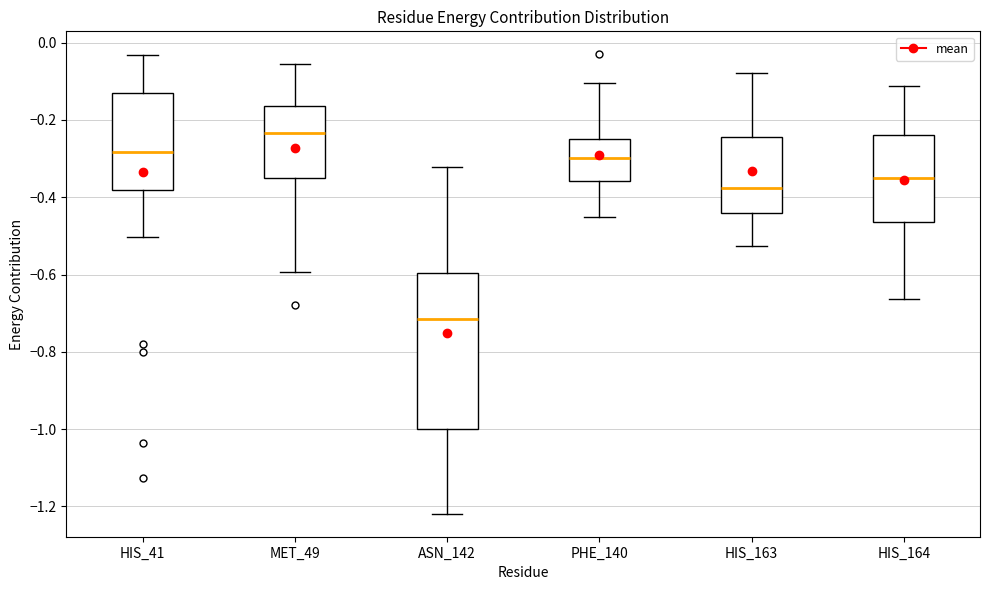

Which box's median line is the lowest?

ASN_142